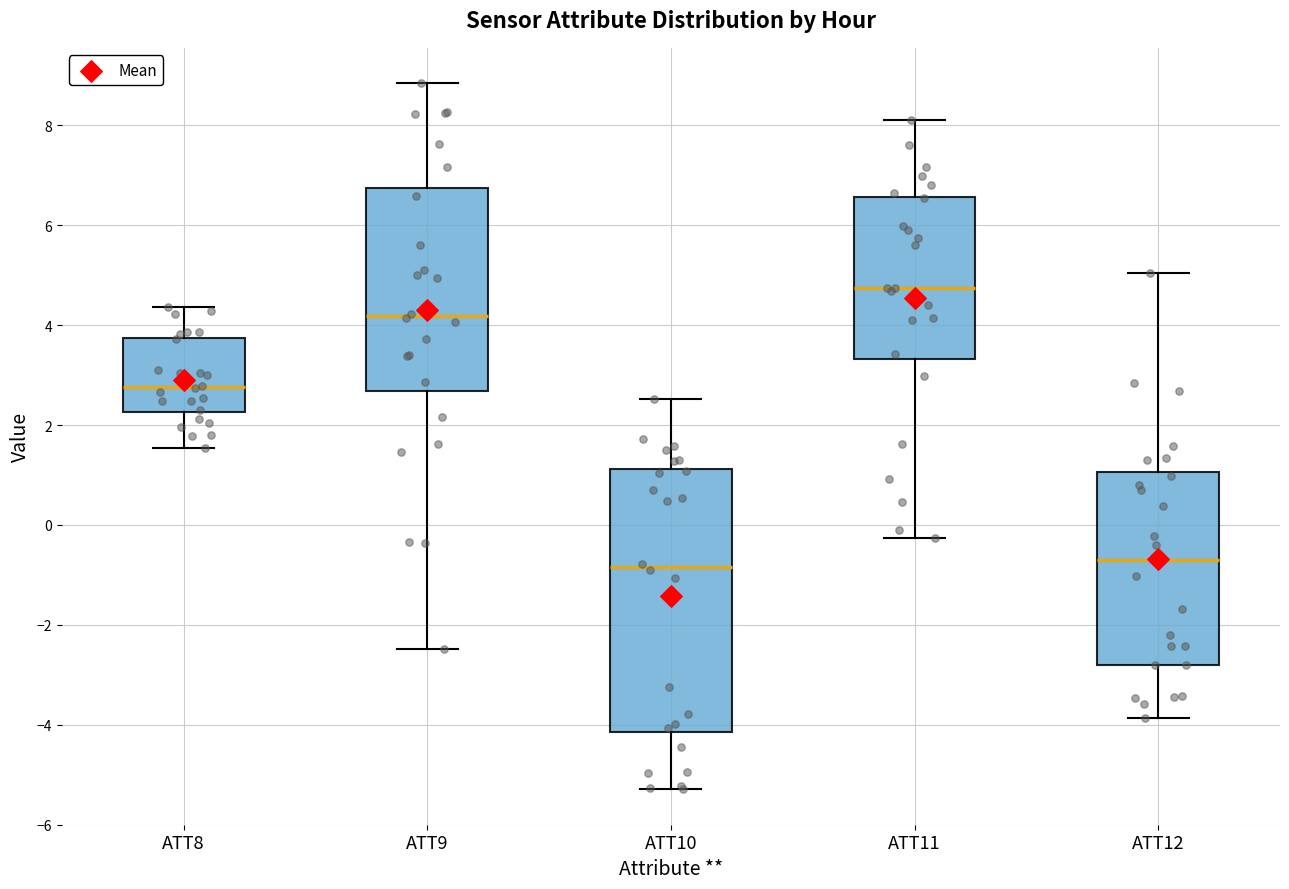

Reading left to right, transcribe this box plot: for each box, give where its median line is, the range the box spans, and where its two whiskers end, as read against the y-axis. The values are not printed on the chart, so give them approximately, as read against the axis.

ATT8: median 2.8, box 2.2 to 3.8, whiskers 1.6 to 4.4
ATT9: median 4.2, box 2.6 to 6.8, whiskers -2.4 to 8.8
ATT10: median -0.8, box -4.2 to 1.2, whiskers -5.2 to 2.6
ATT11: median 4.8, box 3.4 to 6.6, whiskers -0.2 to 8.2
ATT12: median -0.8, box -2.8 to 1.0, whiskers -3.8 to 5.0